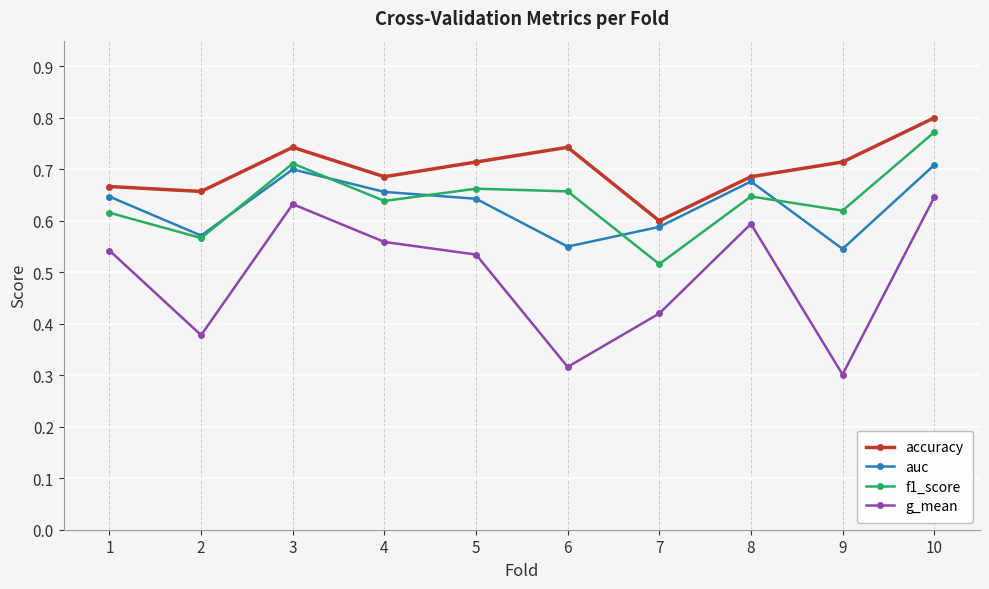

At which category does f1_score reach its first local peak?

3